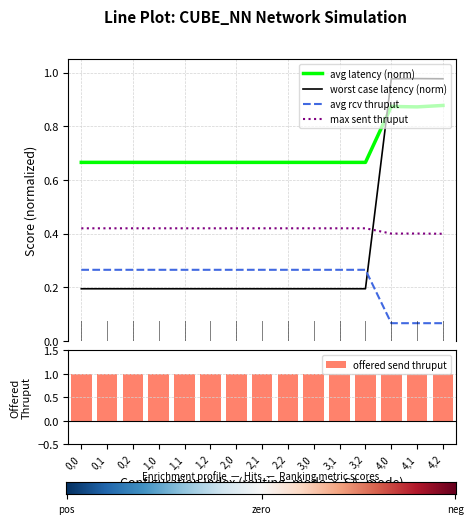

After their last crossing, which series has the higher values: max sent thruput or worst case latency (norm)?

worst case latency (norm)